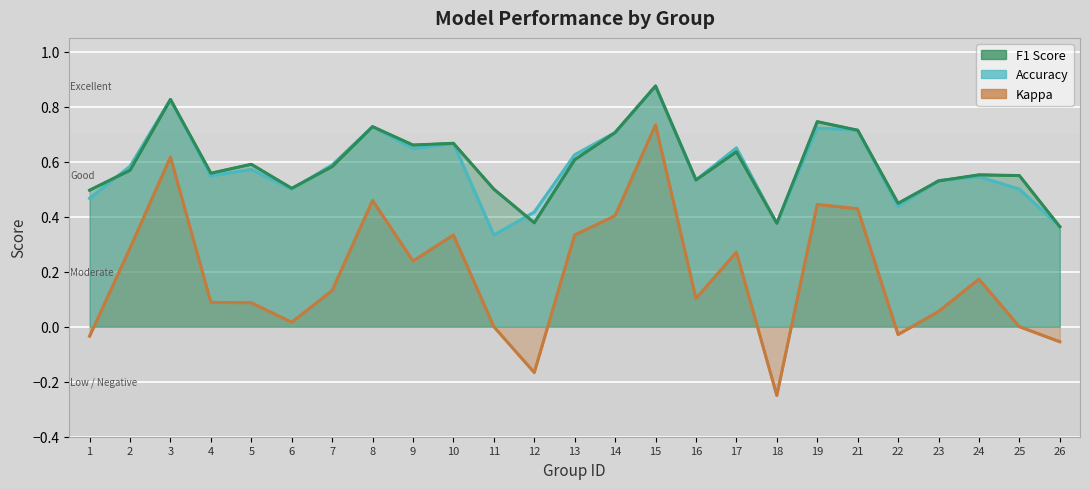

At which category does f1 reach its first local peak?

3